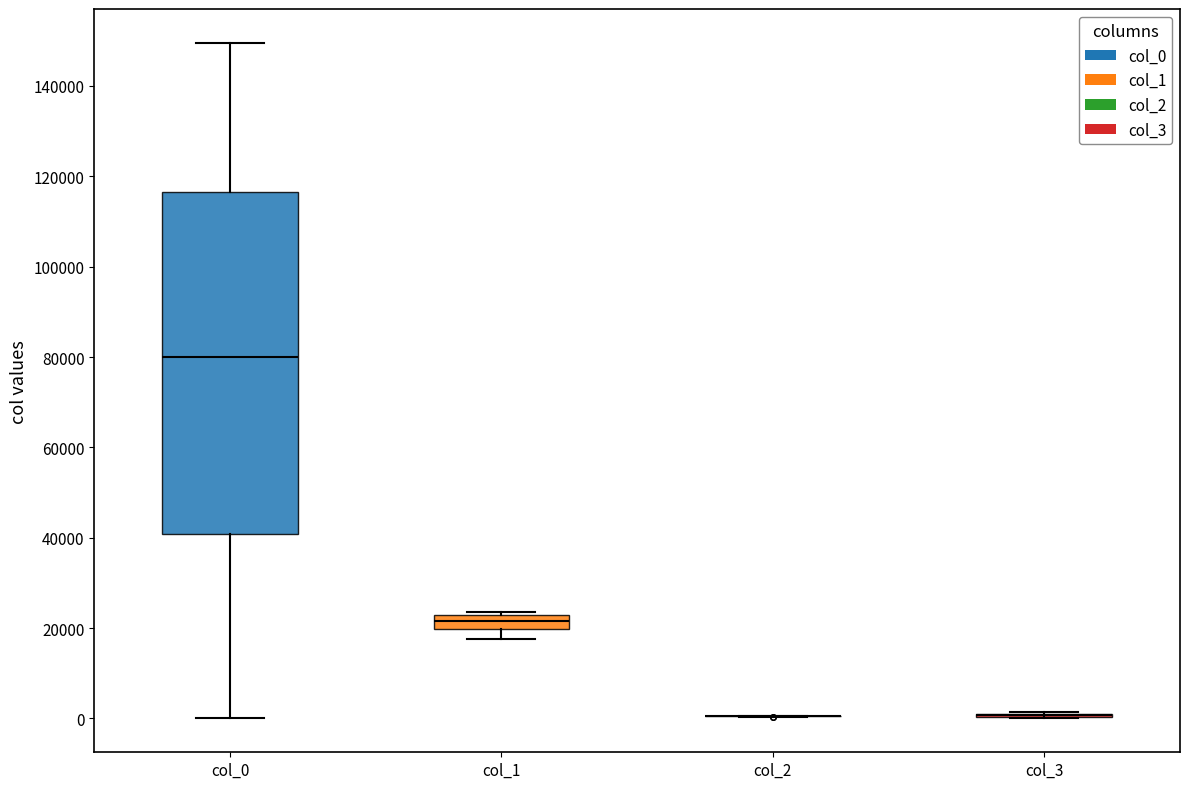

Reading left to right, read every box against the y-axis: the position of its median line, the range the box covers, and the ends of its whiskers. The values are not printed on the chart, so give them approximately, as read against the axis.

col_0: median 80000, box 40000 to 116000, whiskers 0 to 150000
col_1: median 22000 (inside the box), box 20000 to 22000, whiskers 18000 to 24000
col_2: box collapsed to a line at 0, whiskers 0 to 0
col_3: box collapsed to a line at 0, whiskers 0 to 2000